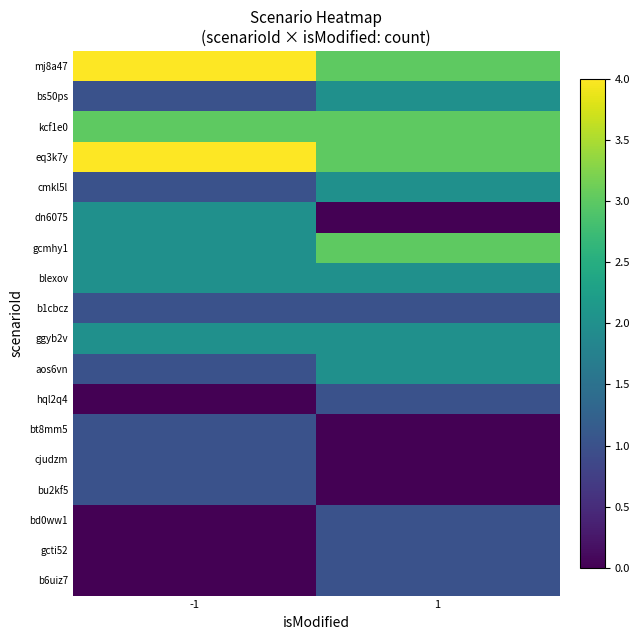

Which has a higher value, -1 or 1?

-1